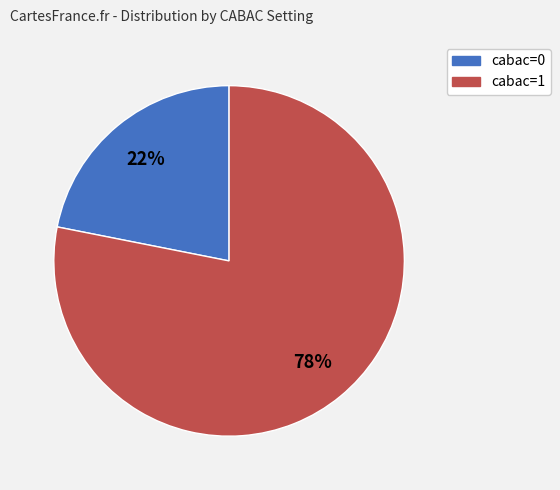

To the nearest percent, what is the difference between the largest and smallest slice percentages?

56%